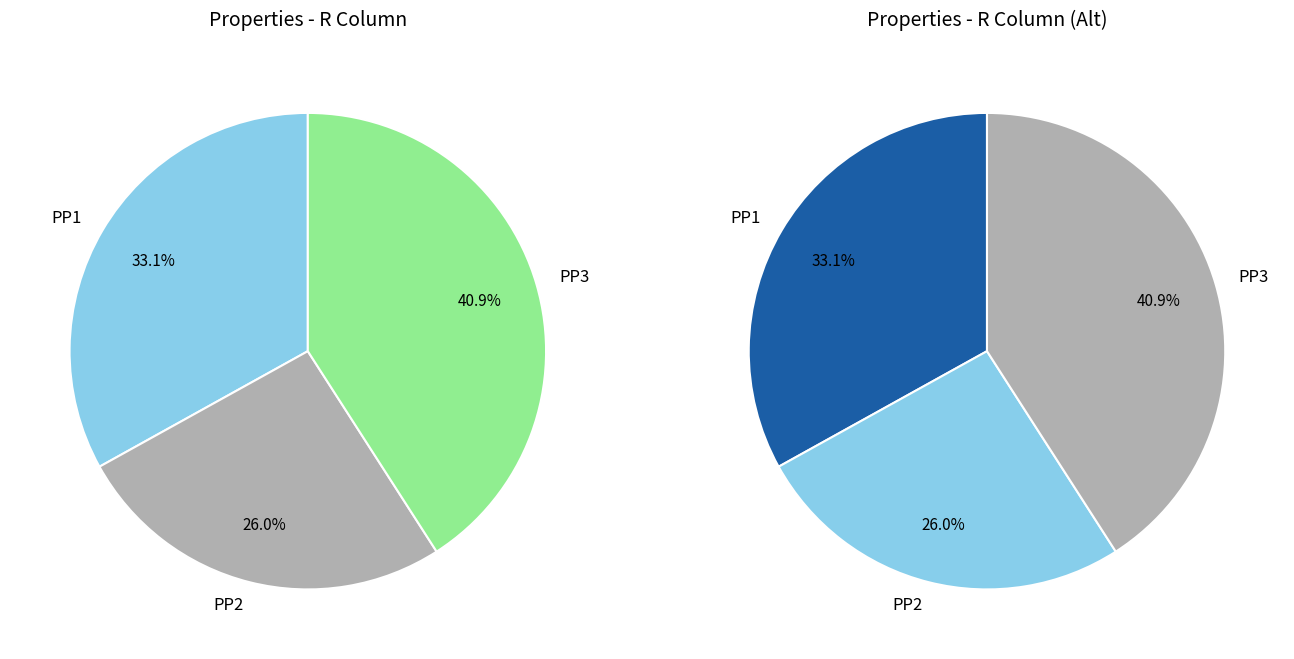

Count the number of slices in the pie.

3